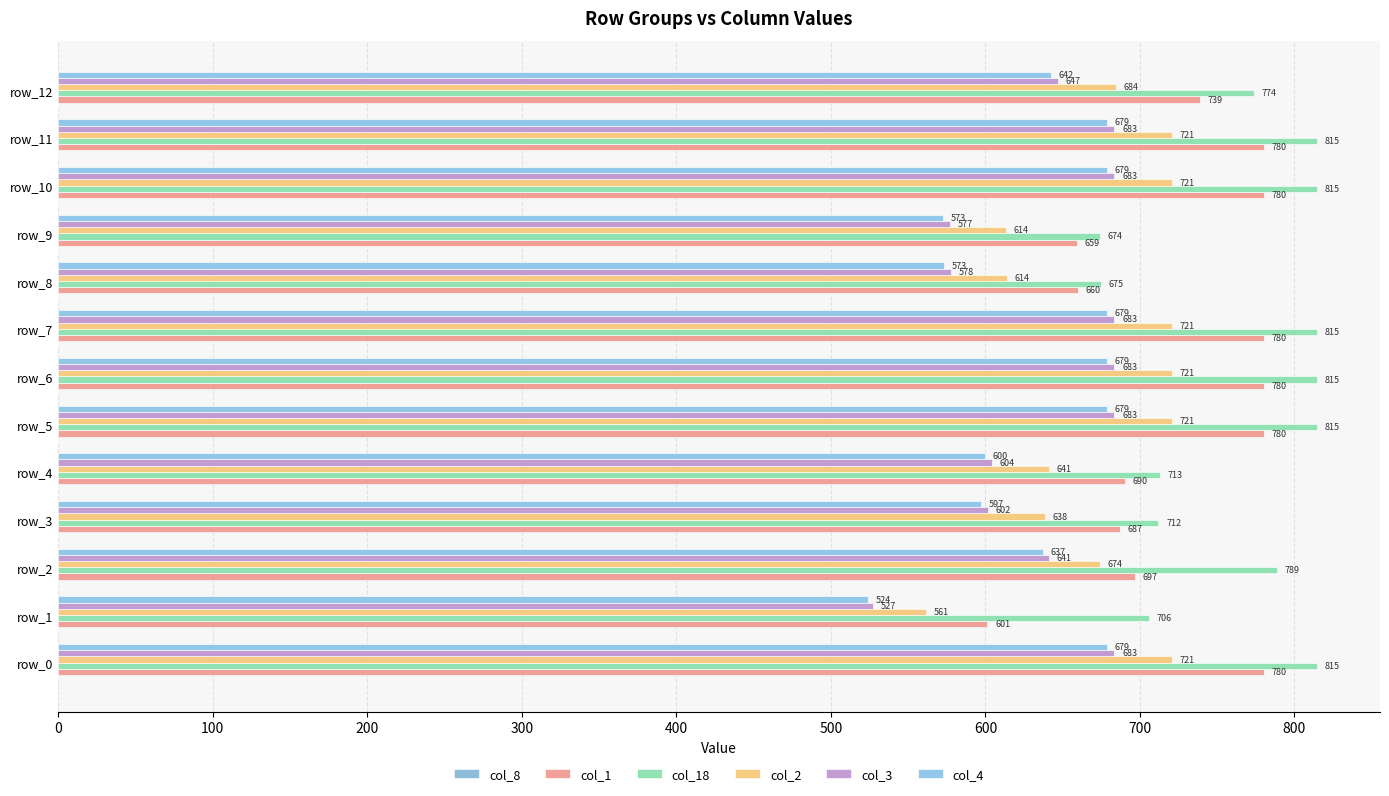

Which series has the widest spread of values?

col_1